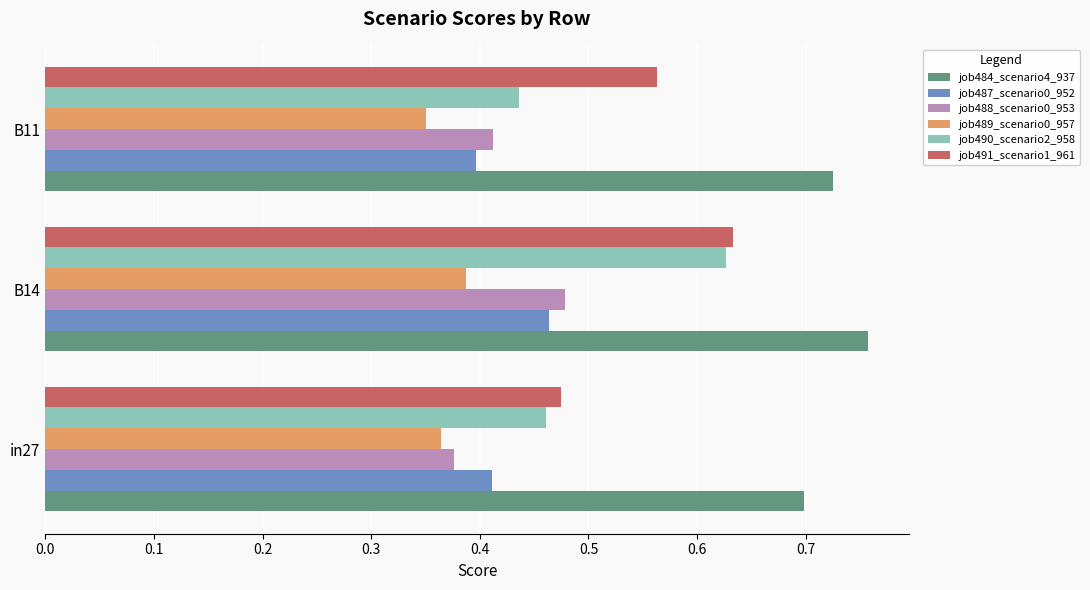

What is the sum of all job490_scenario2_958 values?

1.5